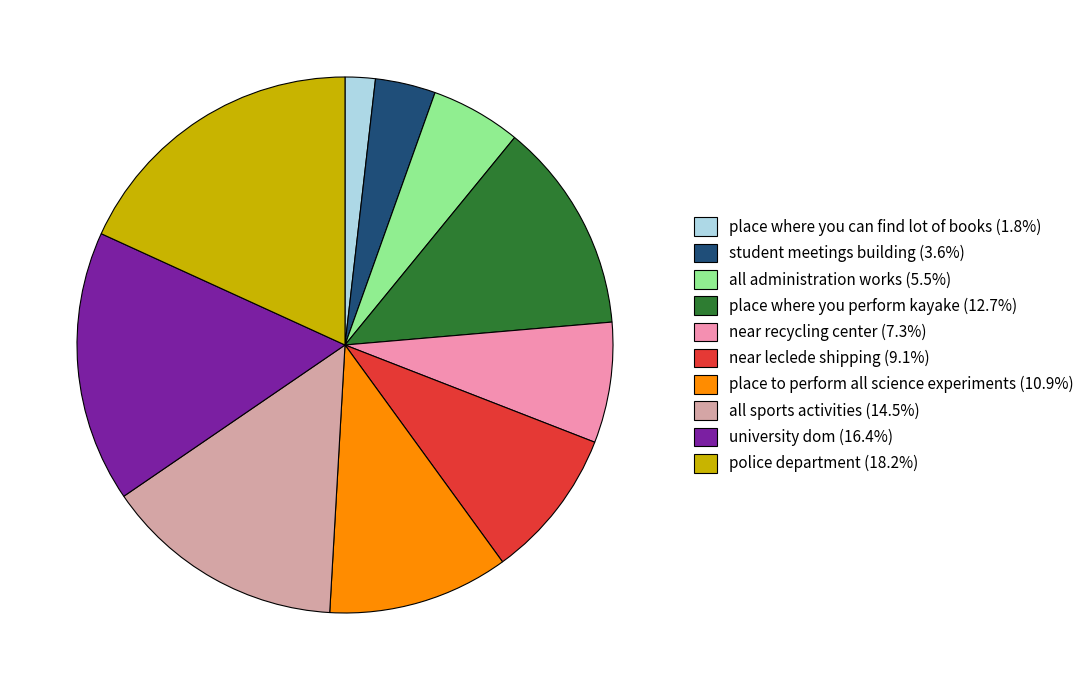

Does any single category account for the majority?

No